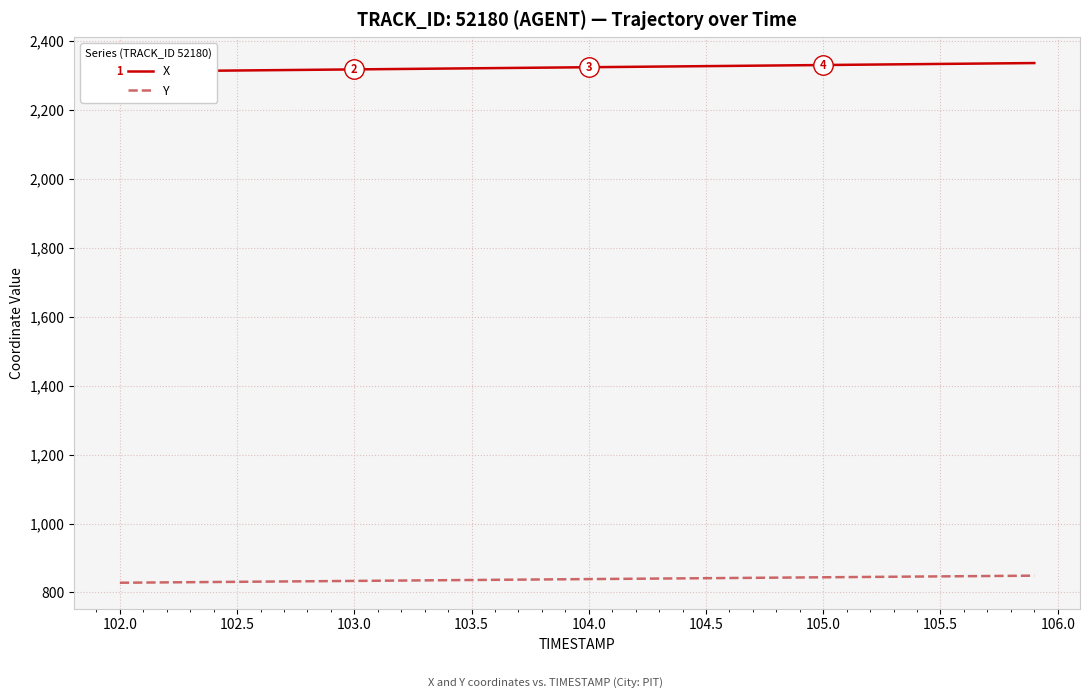

How many distinct data groups are displayed?

2